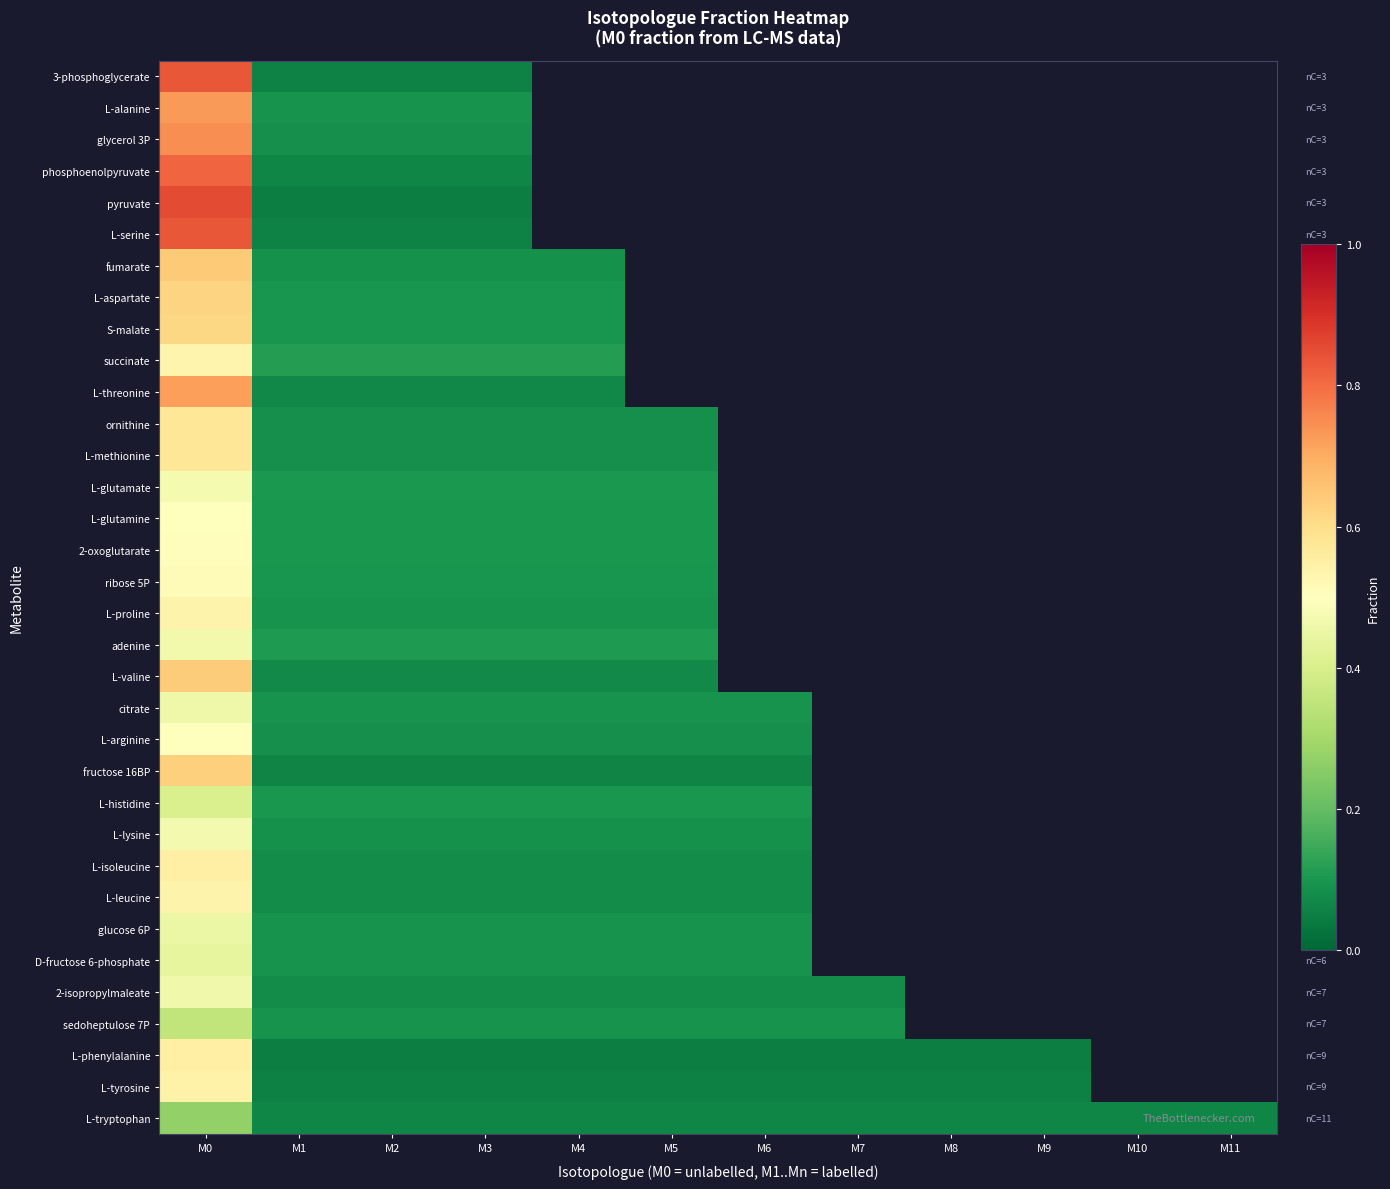

Count the number of data series in this chart.

34